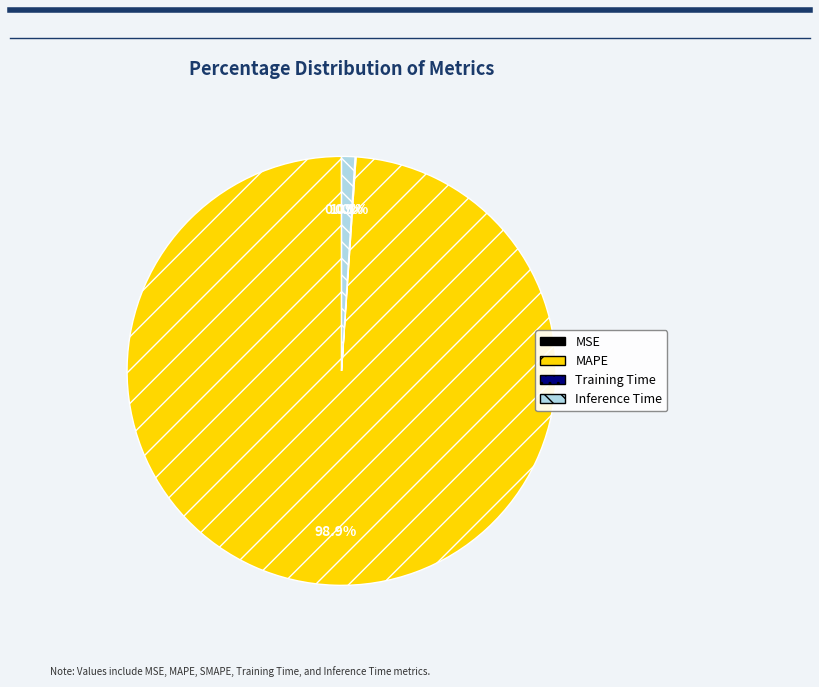

Which category has the biggest portion of the pie?

MAPE